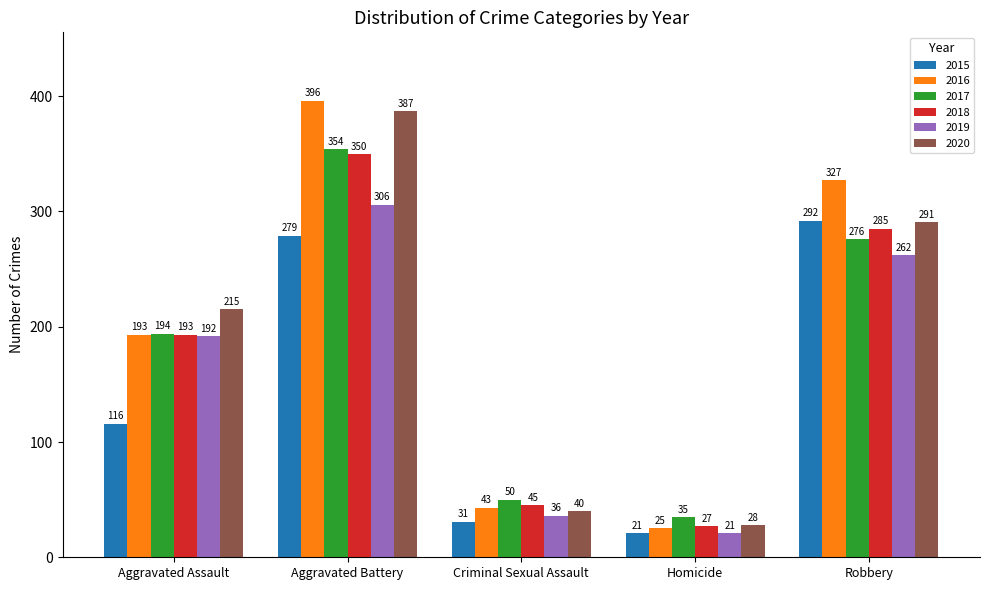

Is the value of 2019 at Robbery greater than the value of 2017 at Aggravated Battery?

No